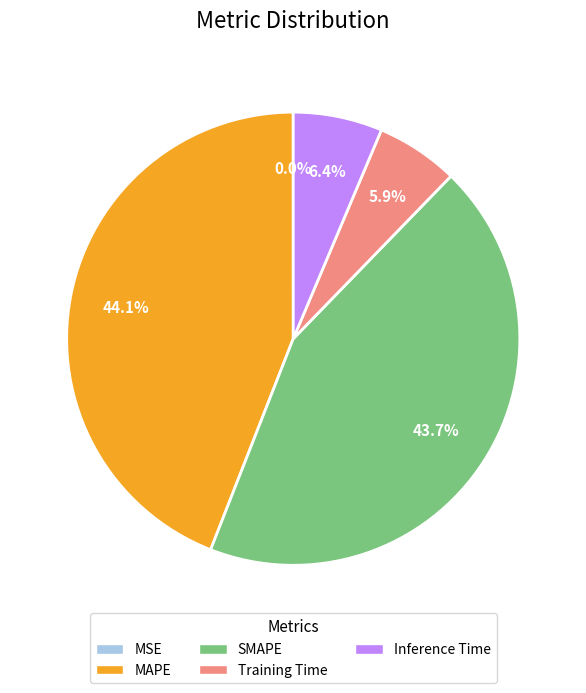

Is there any slice that represents more than half of the pie?

No